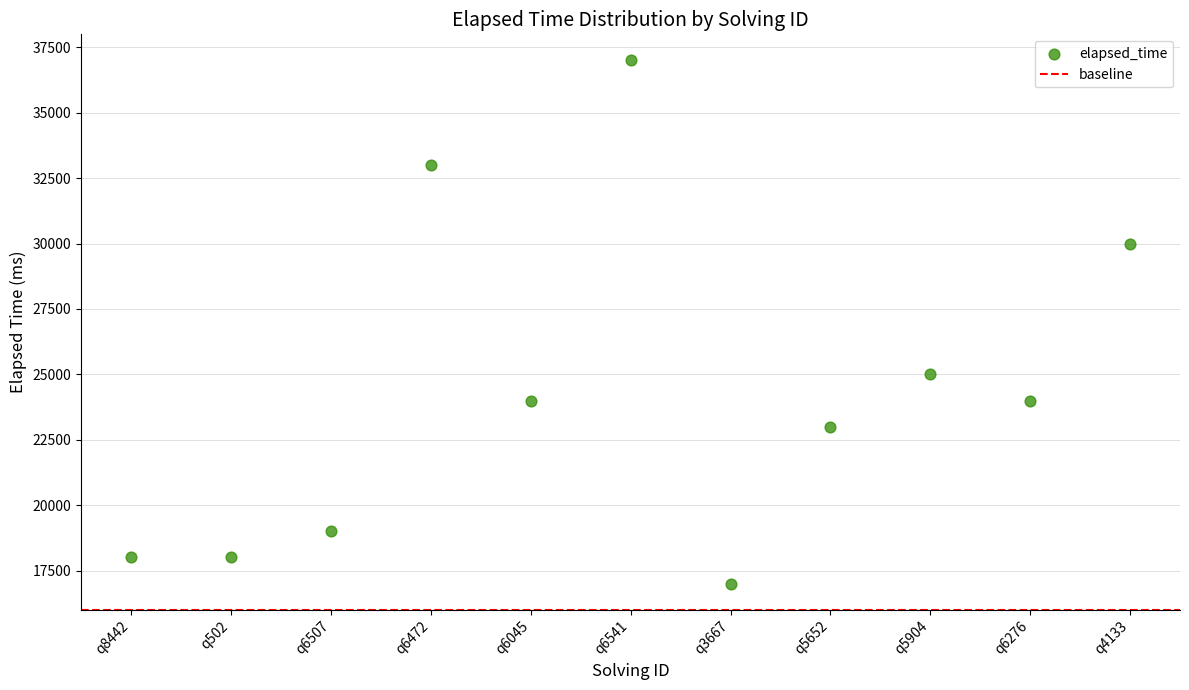

What Y value in the scatter plot is closest to 27000?

25000